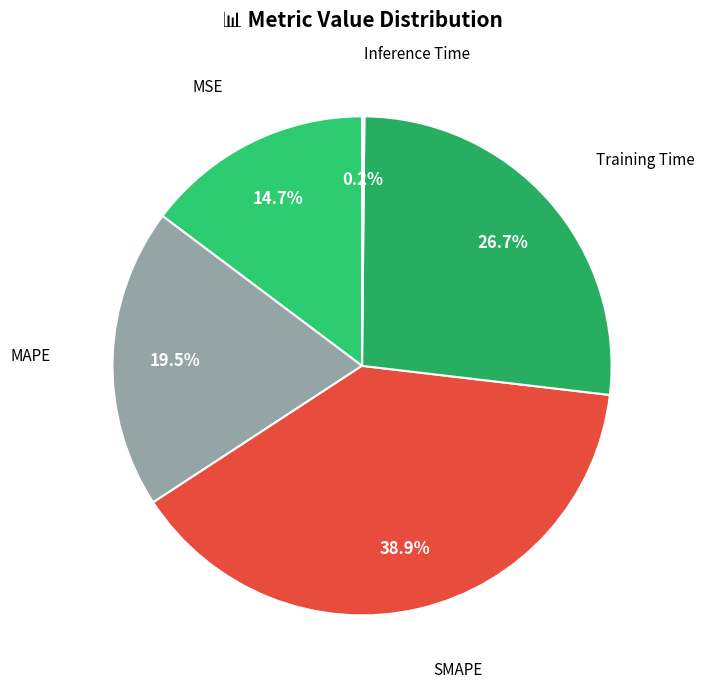

To the nearest percent, what is the average slice percentage?

20%